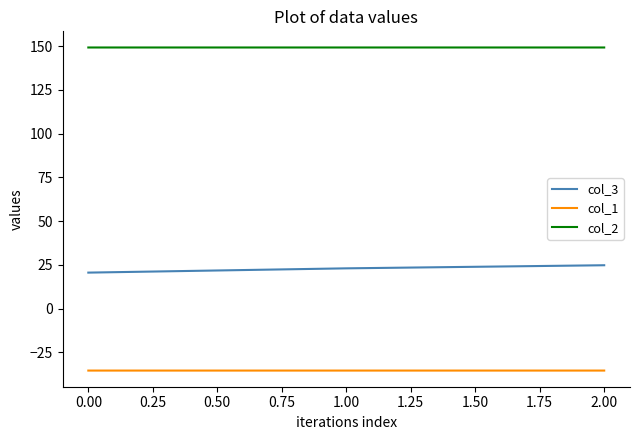

What is the highest value of the col_1 series?

-35.4